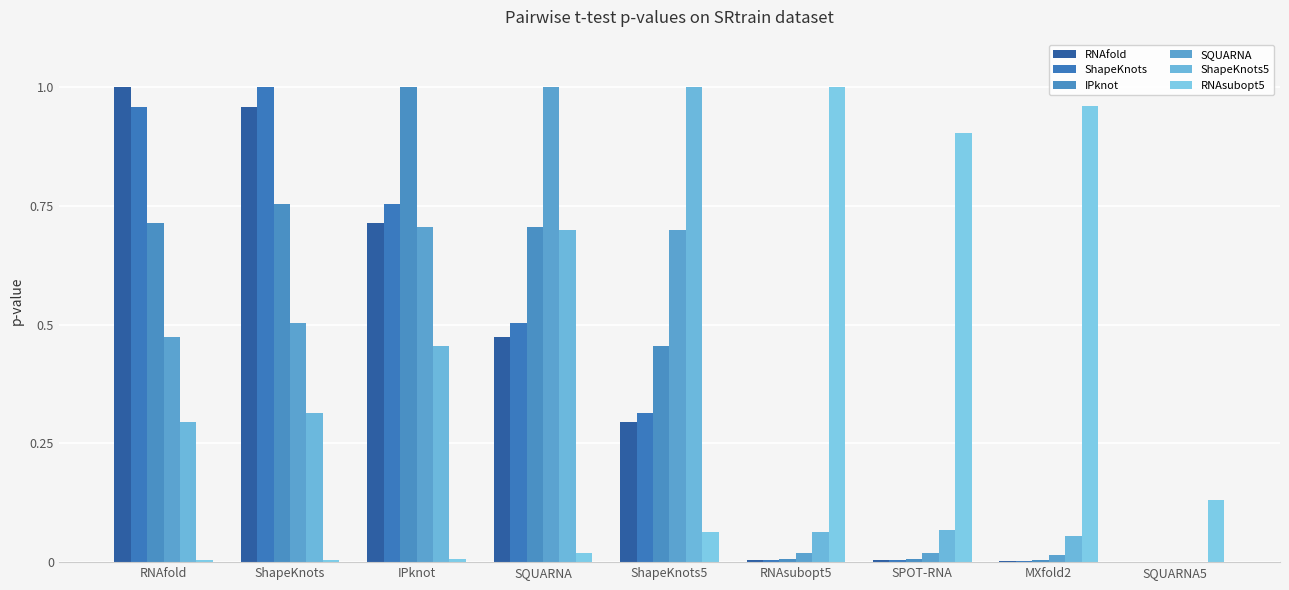

List the series in order of their peak value, lowest first.

RNAfold, ShapeKnots, IPknot, SQUARNA, ShapeKnots5, RNAsubopt5